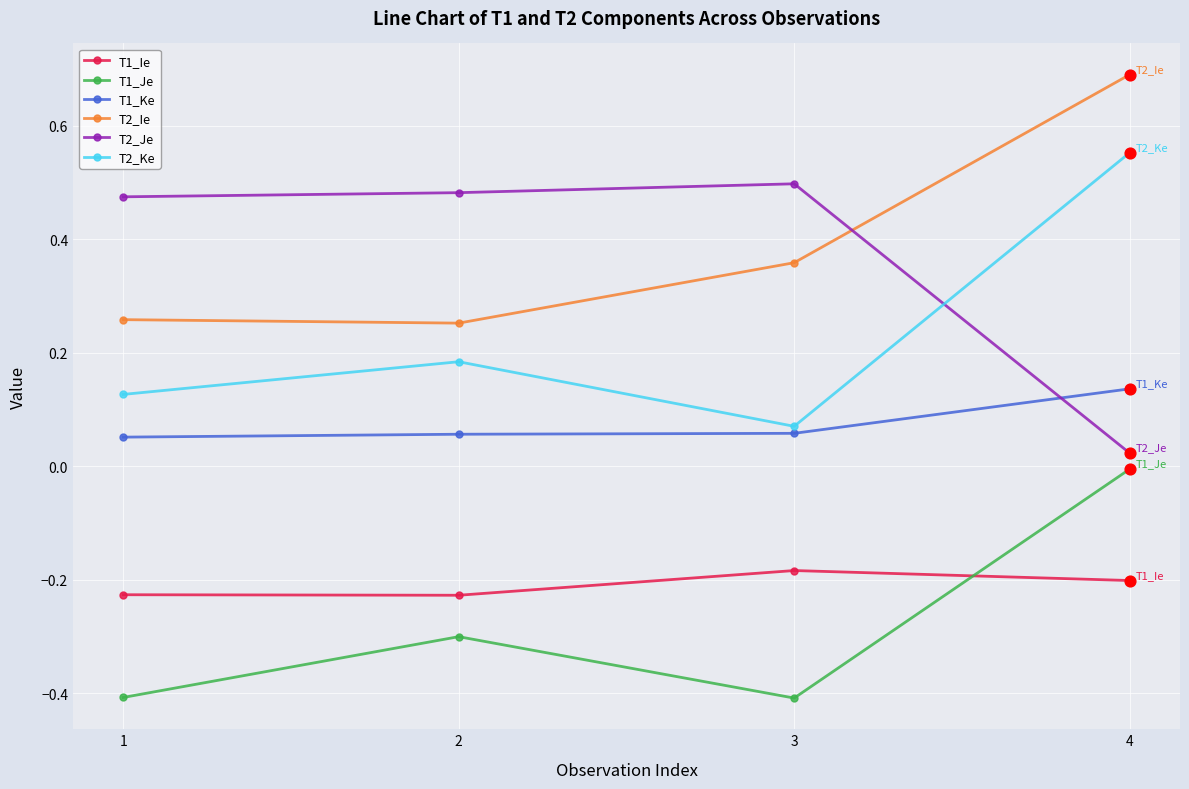

Which series has the largest total across all categories?

T2_Ie